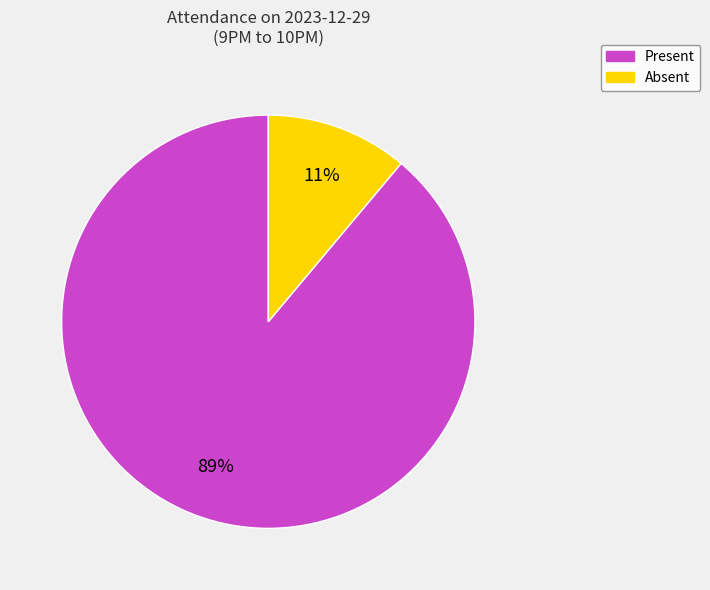

Approximately how many times larger is the value at Absent compared to Present?

0.1